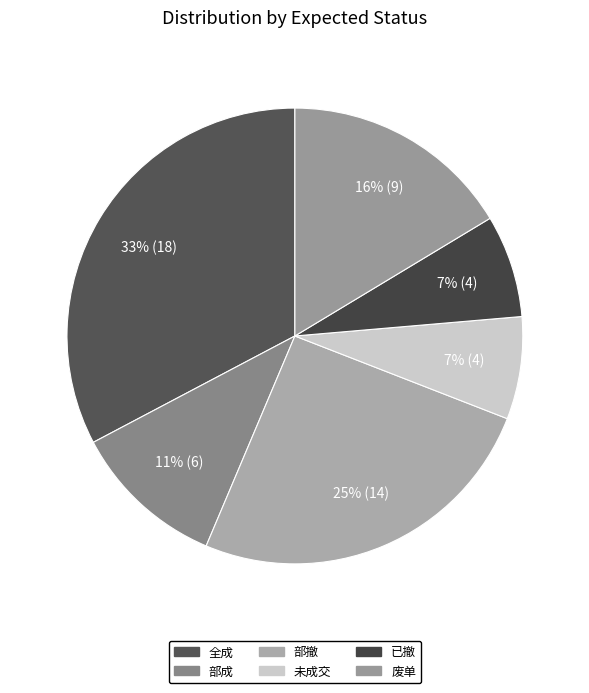

How many segments does this pie chart have?

6